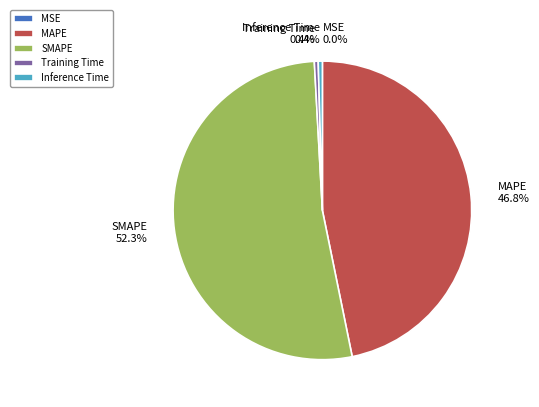

The MAPE slice represents 53% of the pie. True or false?

False